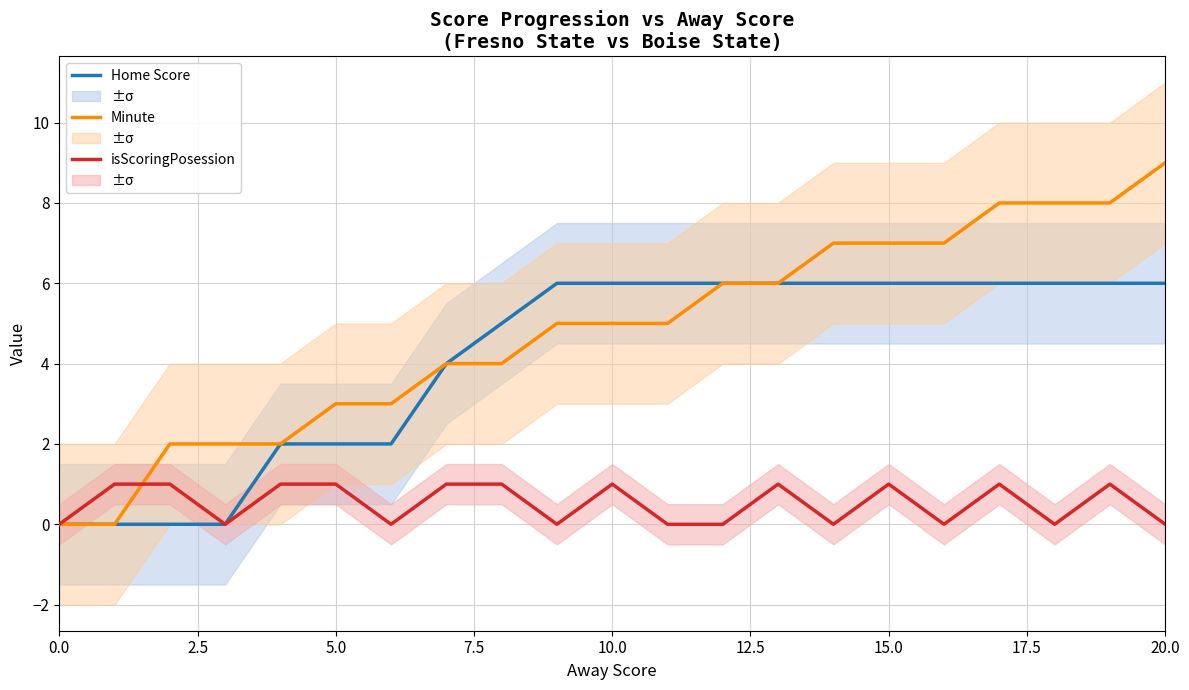

Is it true that Minute equals 16 at 20.0?

False